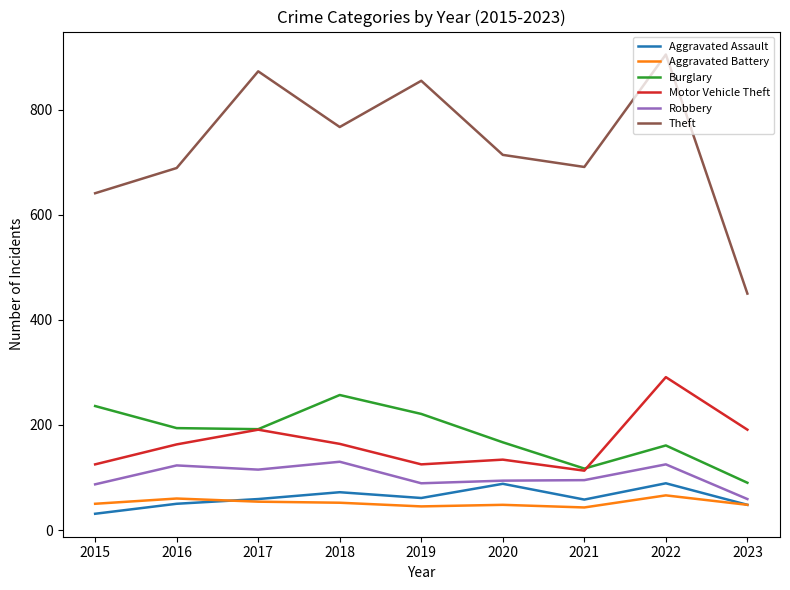

What is the sum of all Motor Vehicle Theft values?

1497